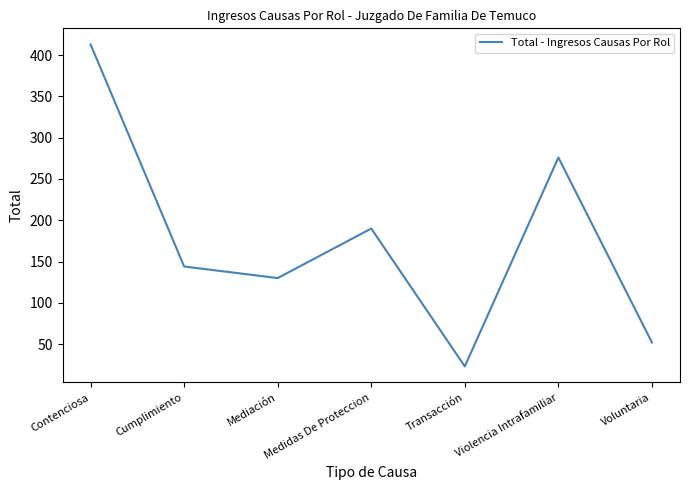

At which category does the data reach its first local valley?

Mediación